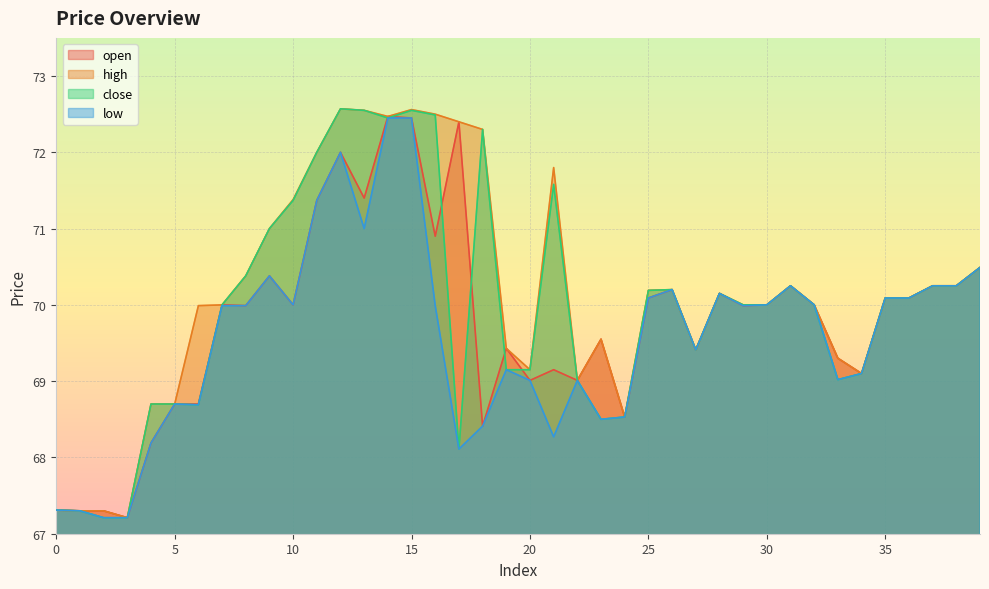

At which category is the sum across all series the highest?

15